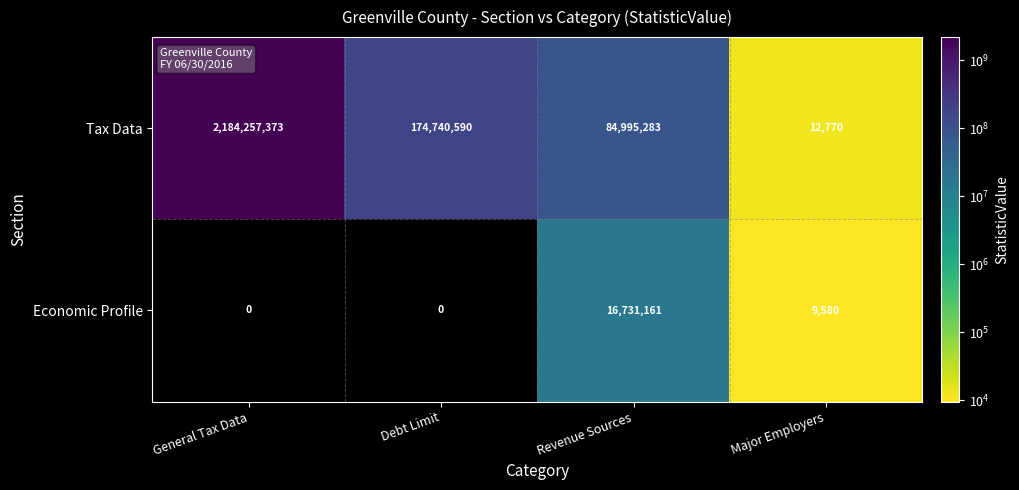

True or false: Economic Profile has a value of 8030778 at Revenue Sources.

False